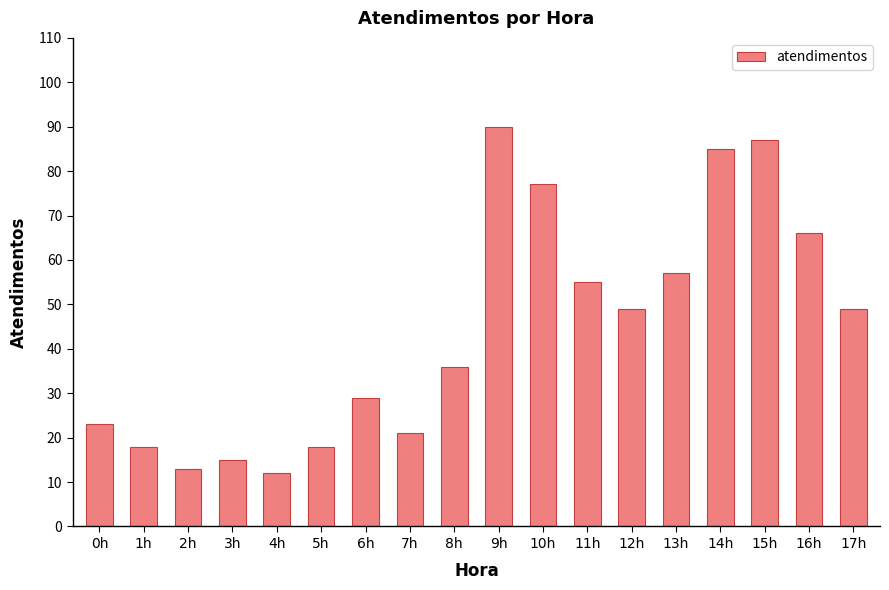

What is the greatest value displayed?

90